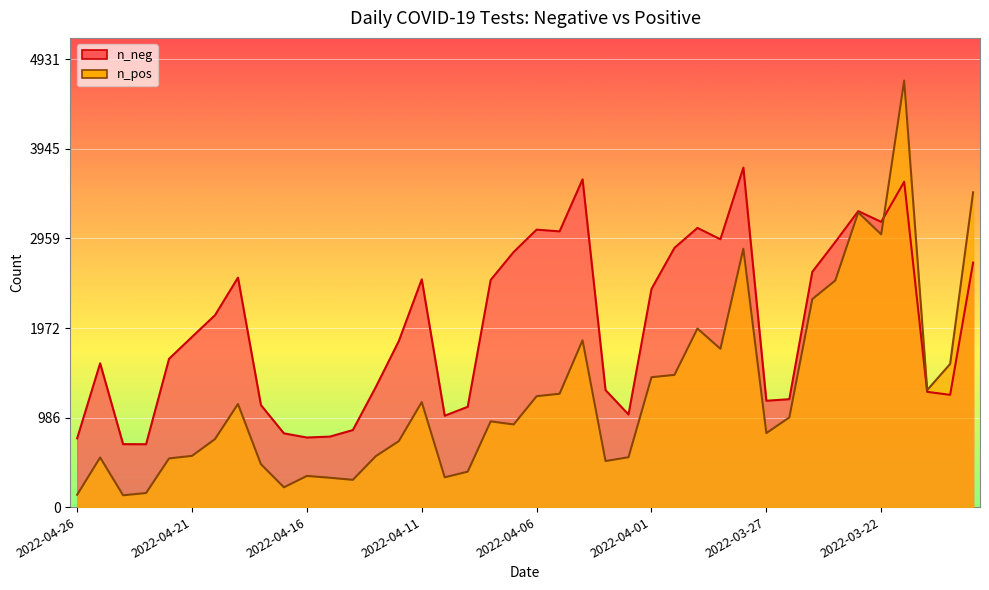

At which label does n_pos reach its minimum?

2022-04-24